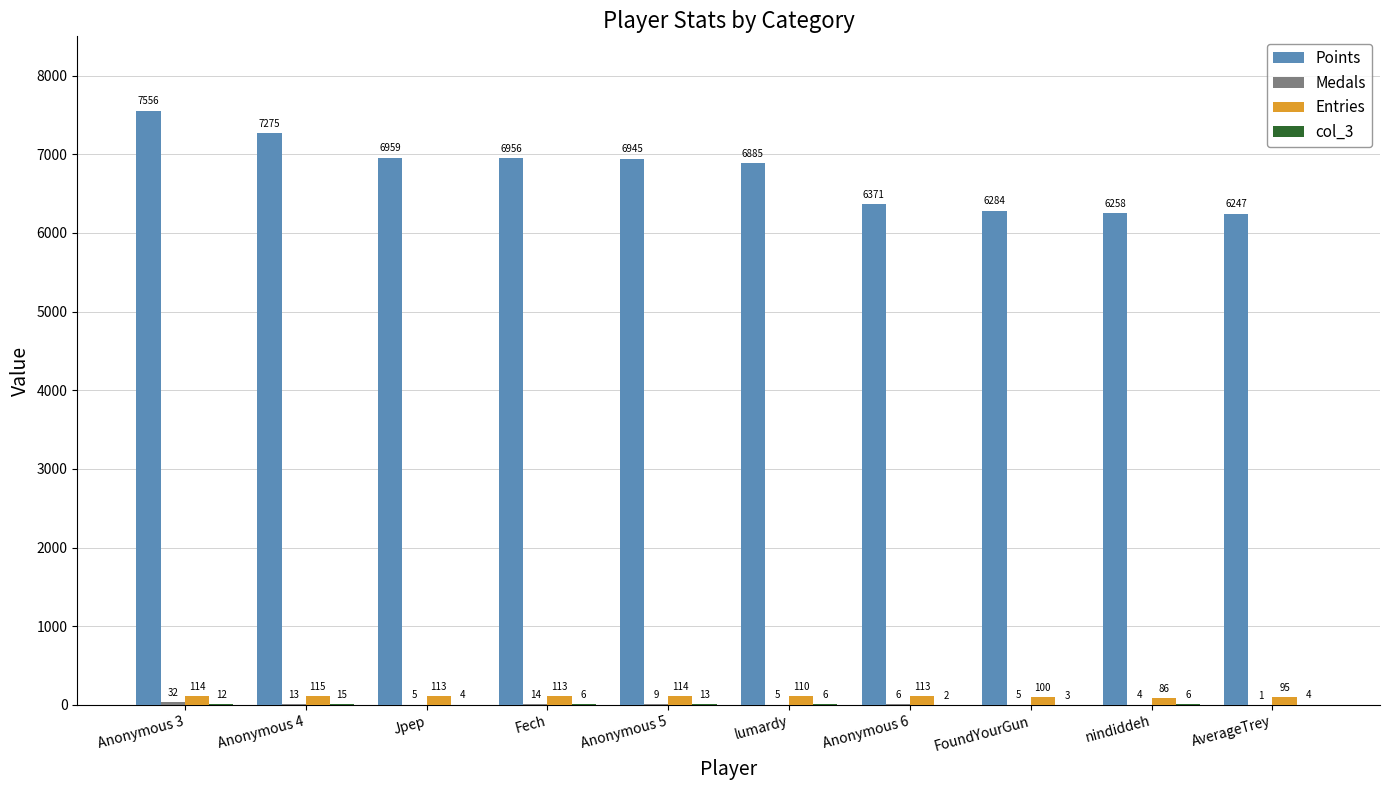

The value of Entries at nindiddeh is 86. True or false?

True